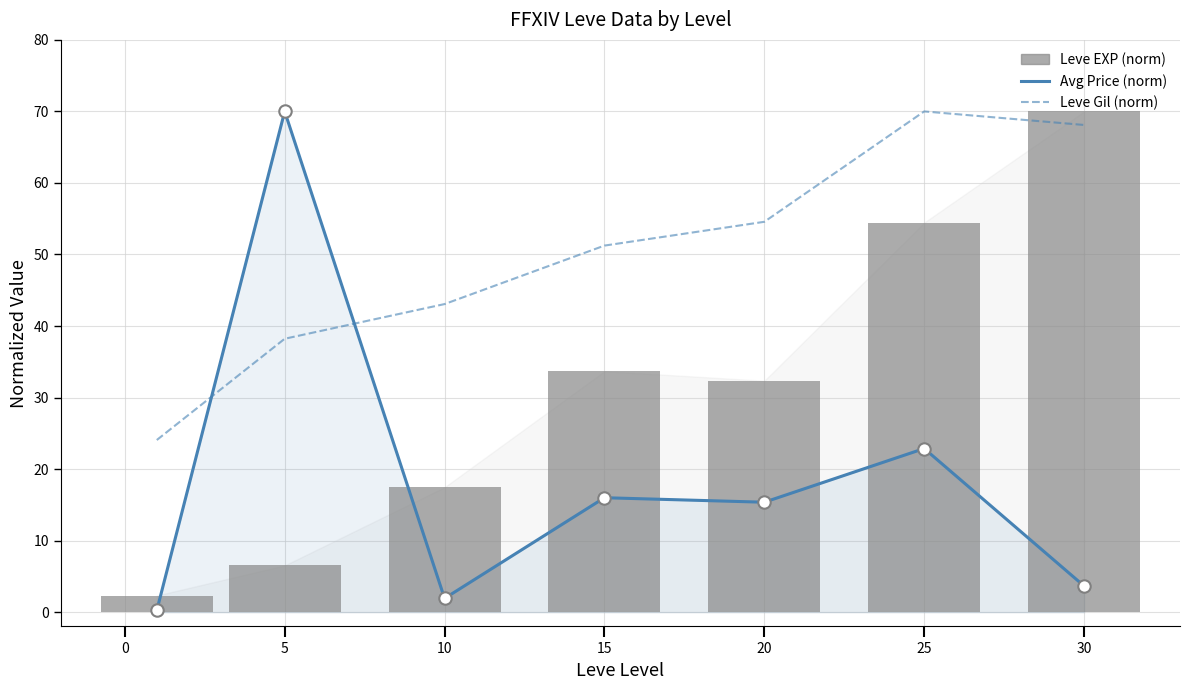

Is the value of Leve Gil (norm) at 30 greater than the value of Leve EXP (norm) at 10?

Yes